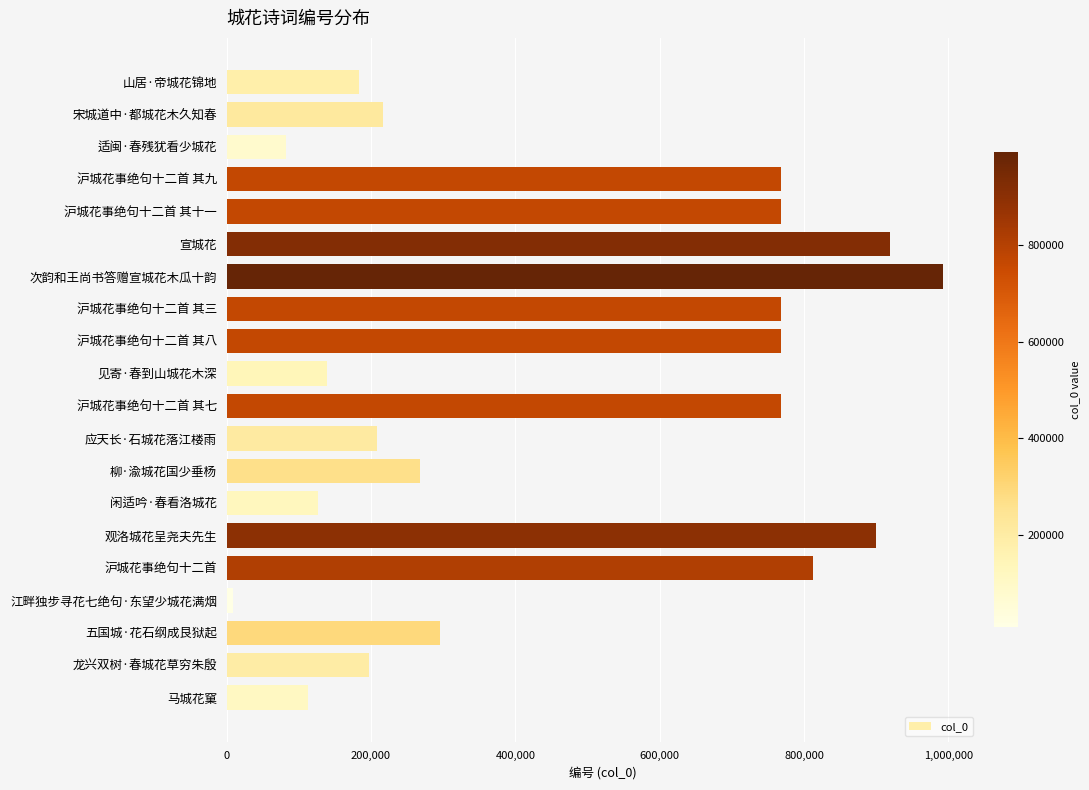

The chart shows a value of 767742 at 沪城花事绝句十二首 其九. True or false?

True